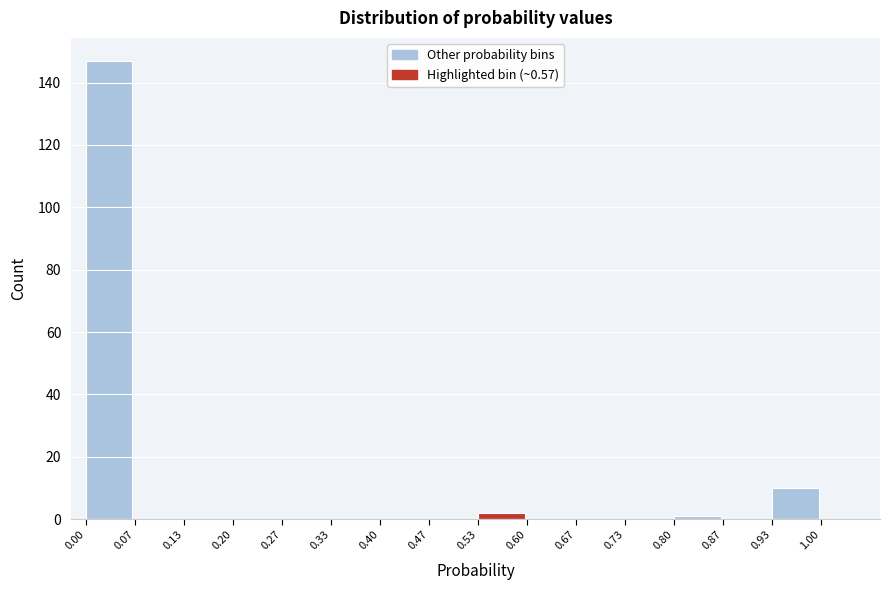

Which range on the x-axis has the tallest bar?

0.00 to 0.07